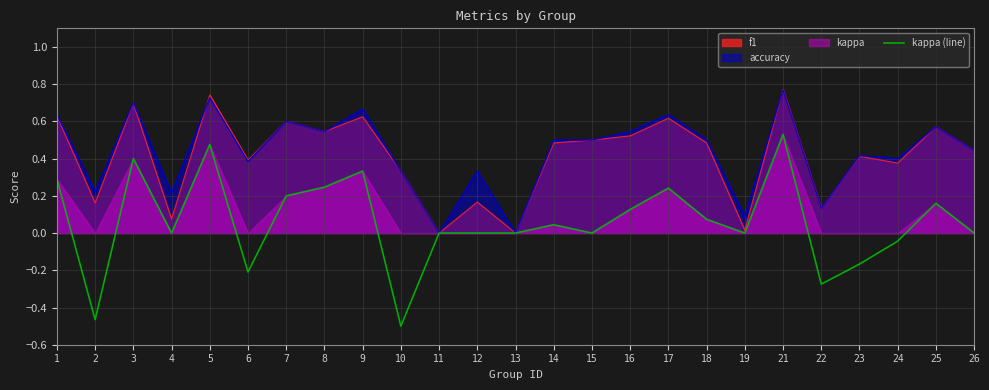

How many values exceed 0?

12